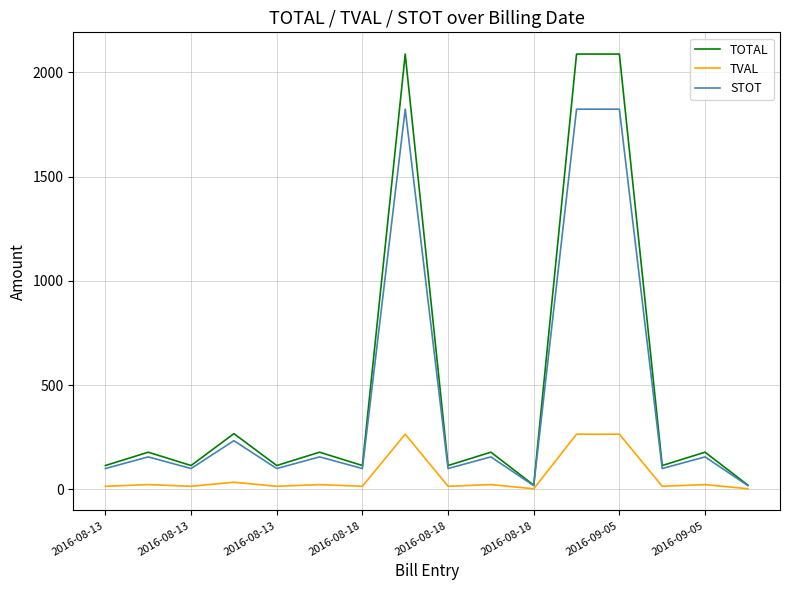

Which series has the widest spread of values?

TOTAL